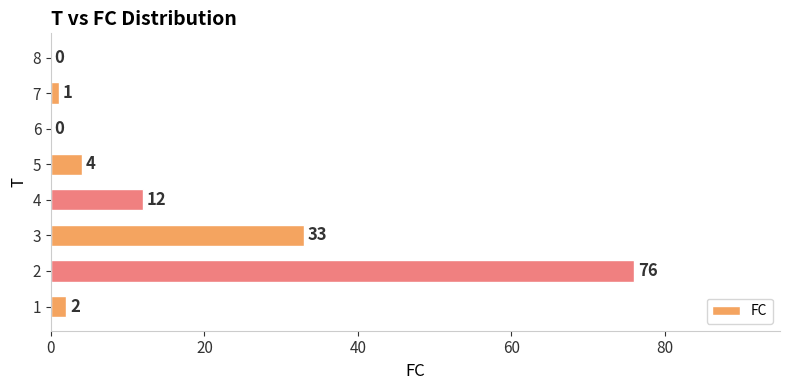

Which has a higher value, 7 or 4?

4